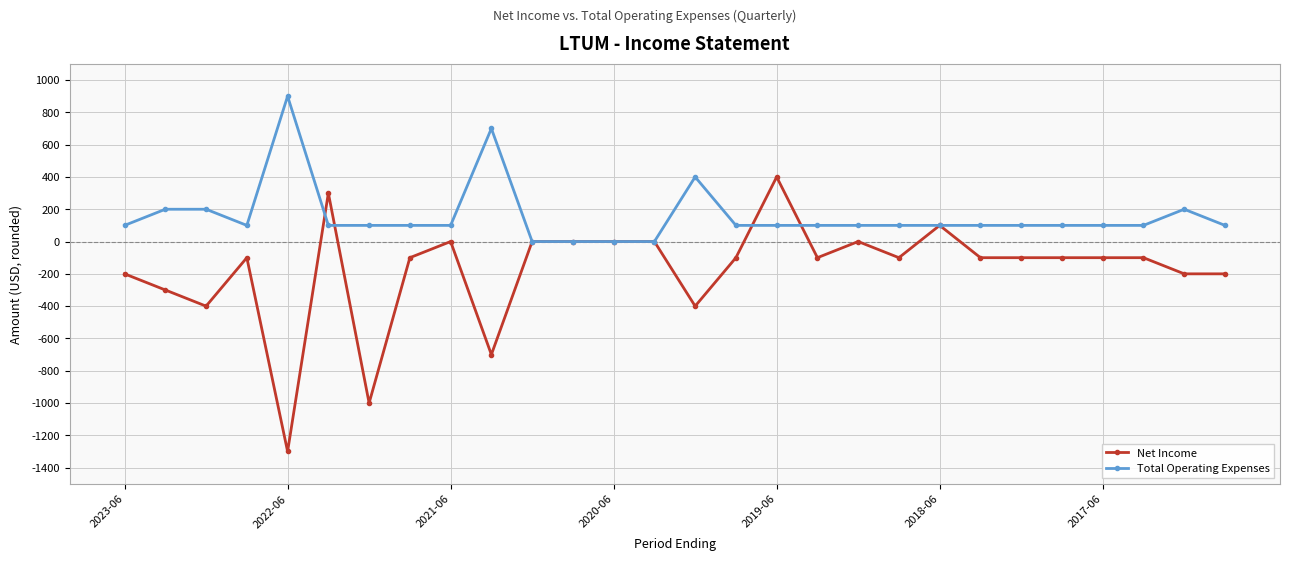

List the series in order of their peak value, lowest first.

Net Income, Total Operating Expenses